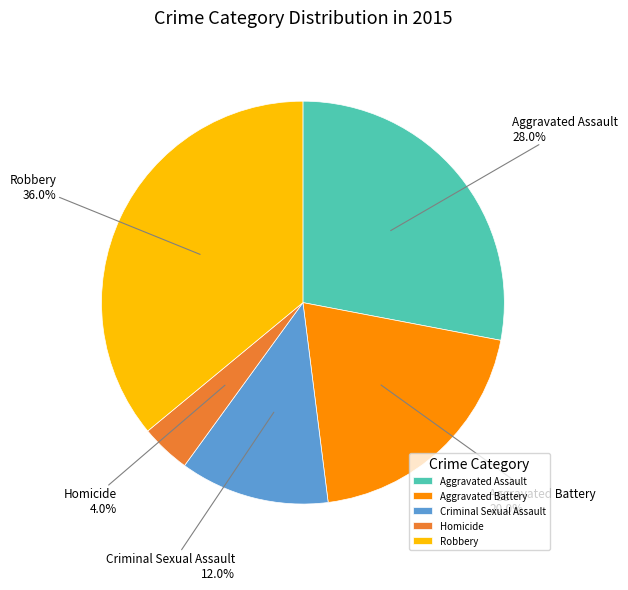

Is there any slice that represents more than half of the pie?

No